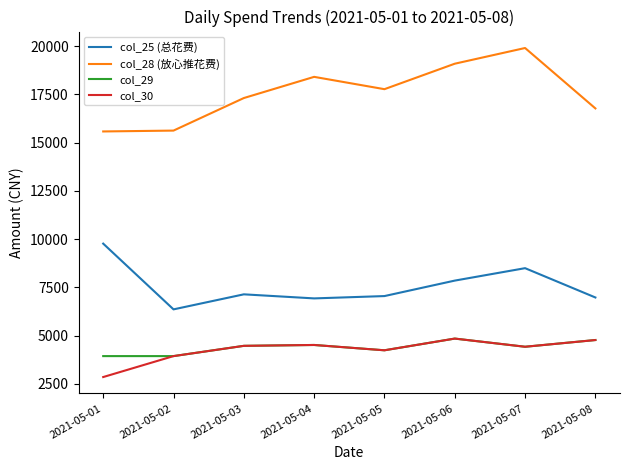

Which category has the highest value across all series?

2021-05-07